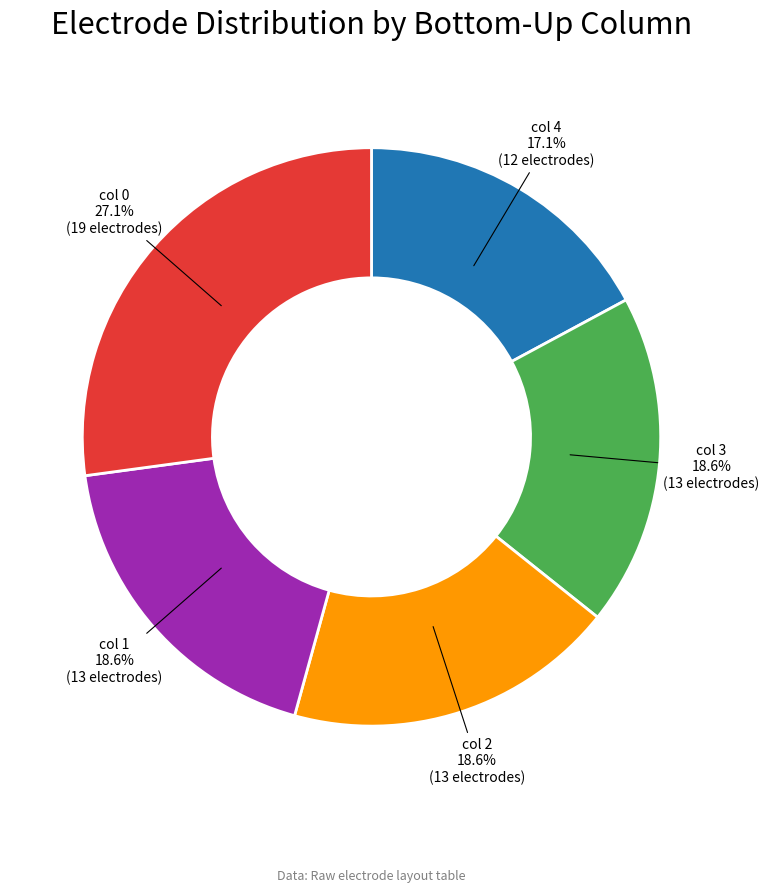

To the nearest percent, what is the difference between the largest and smallest slice percentages?

10%